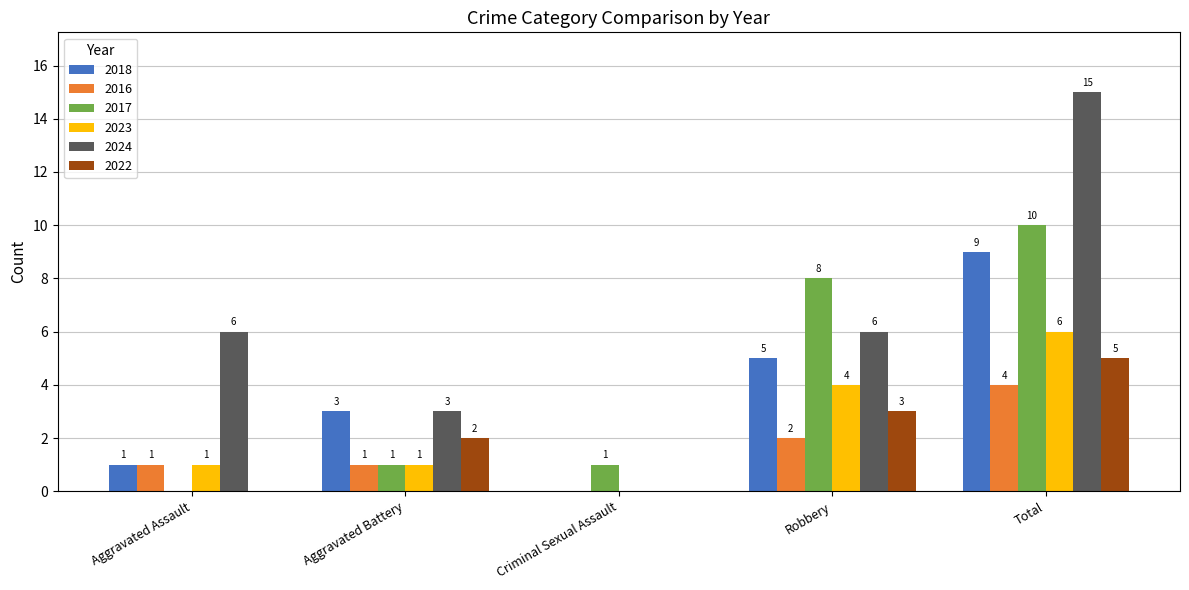

Which label corresponds to the largest value in the chart?

Total